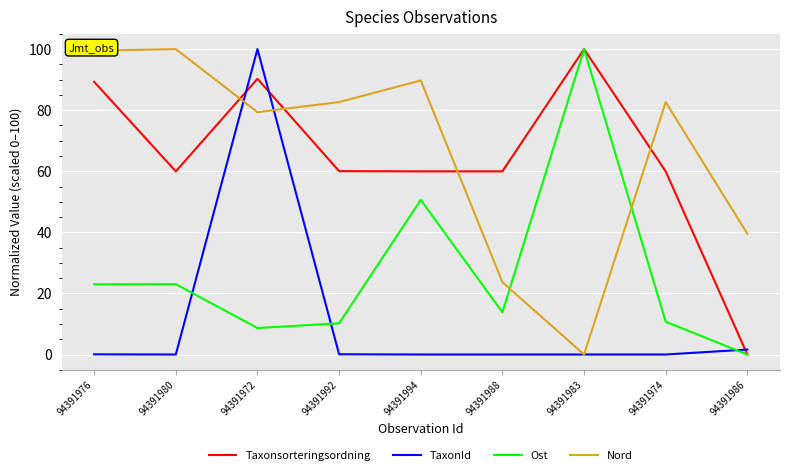

At which category is the sum across all series the highest?

94391972